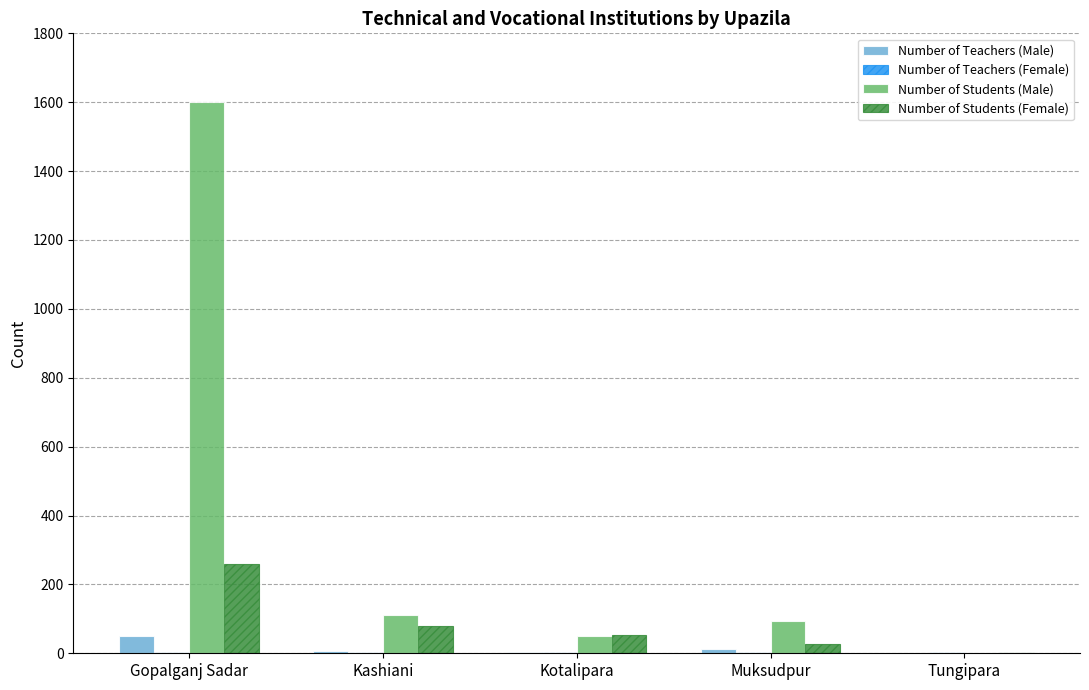

Is the value of Number of Teachers (Male) at Kashiani greater than the value of Number of Students (Male) at Gopalganj Sadar?

No